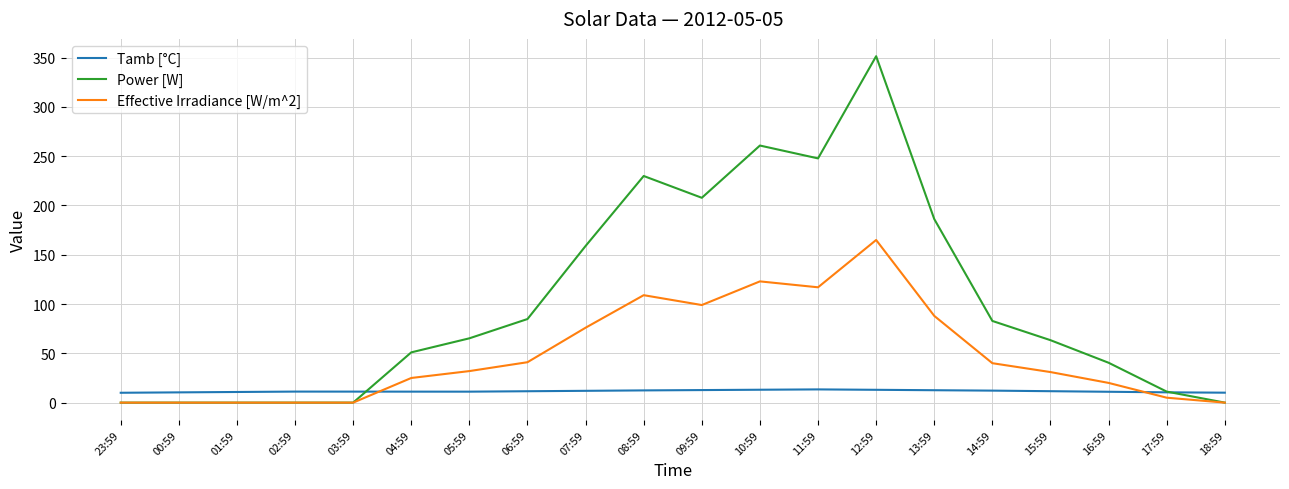

After their last crossing, which series has the higher values: Effective Irradiance [W/m^2] or Tamb [°C]?

Tamb [°C]